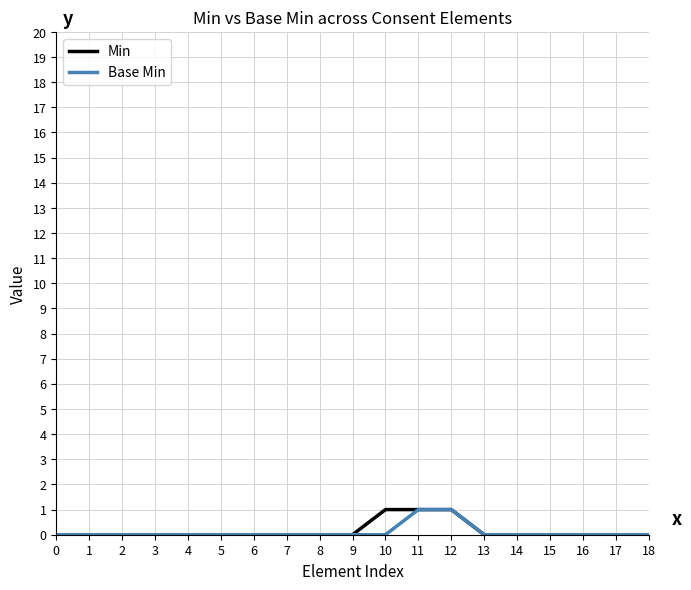

Is the value of Base Min at 3 greater than the value of Min at 12?

No